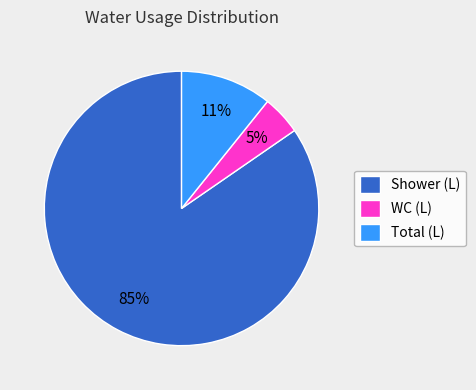

Does any single category account for the majority?

Yes